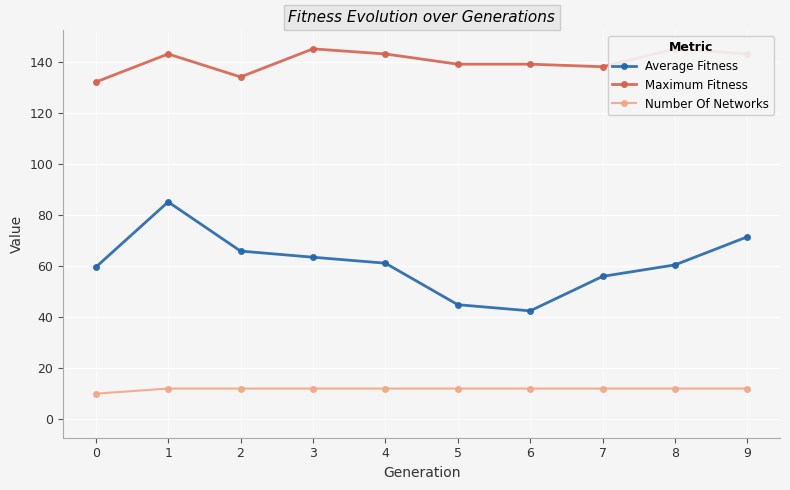

What is the minimum value for Number Of Networks?

10.0